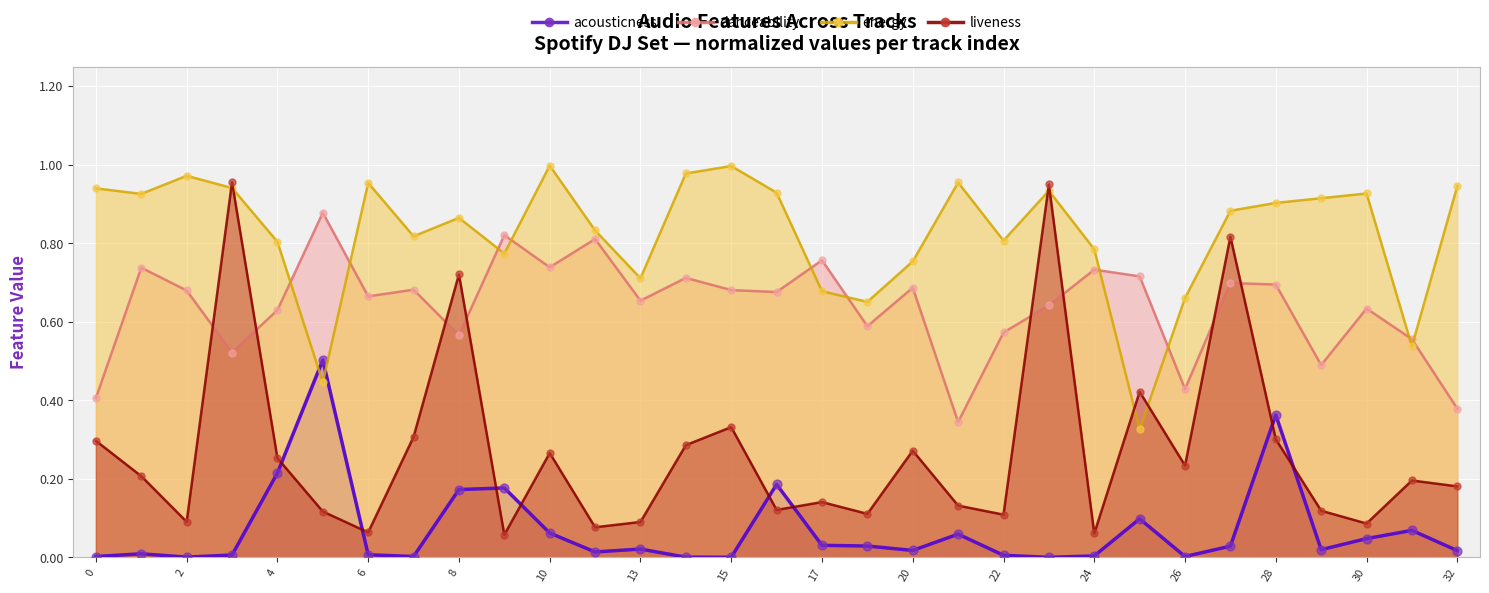

At how many categories does at least one series exceed 0?

31